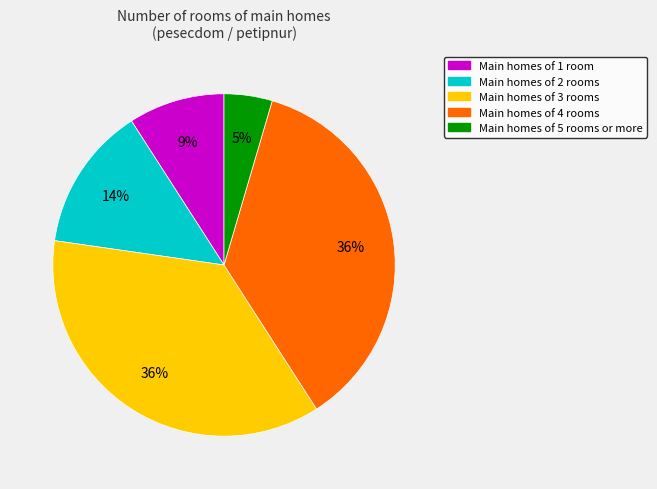

How many segments does this pie chart have?

5